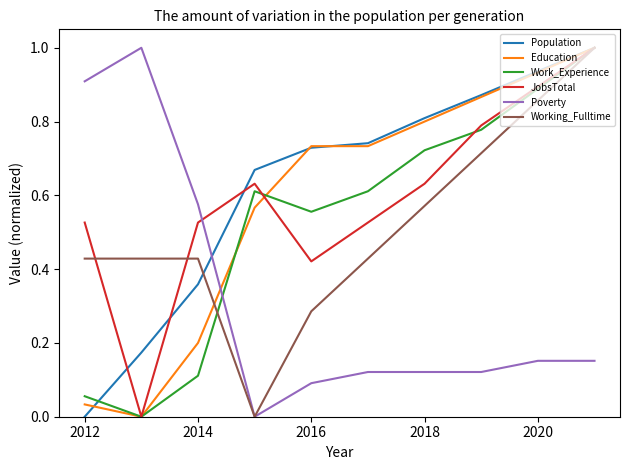

Which series ends up on top after the final intersection of Poverty and Population?

Population